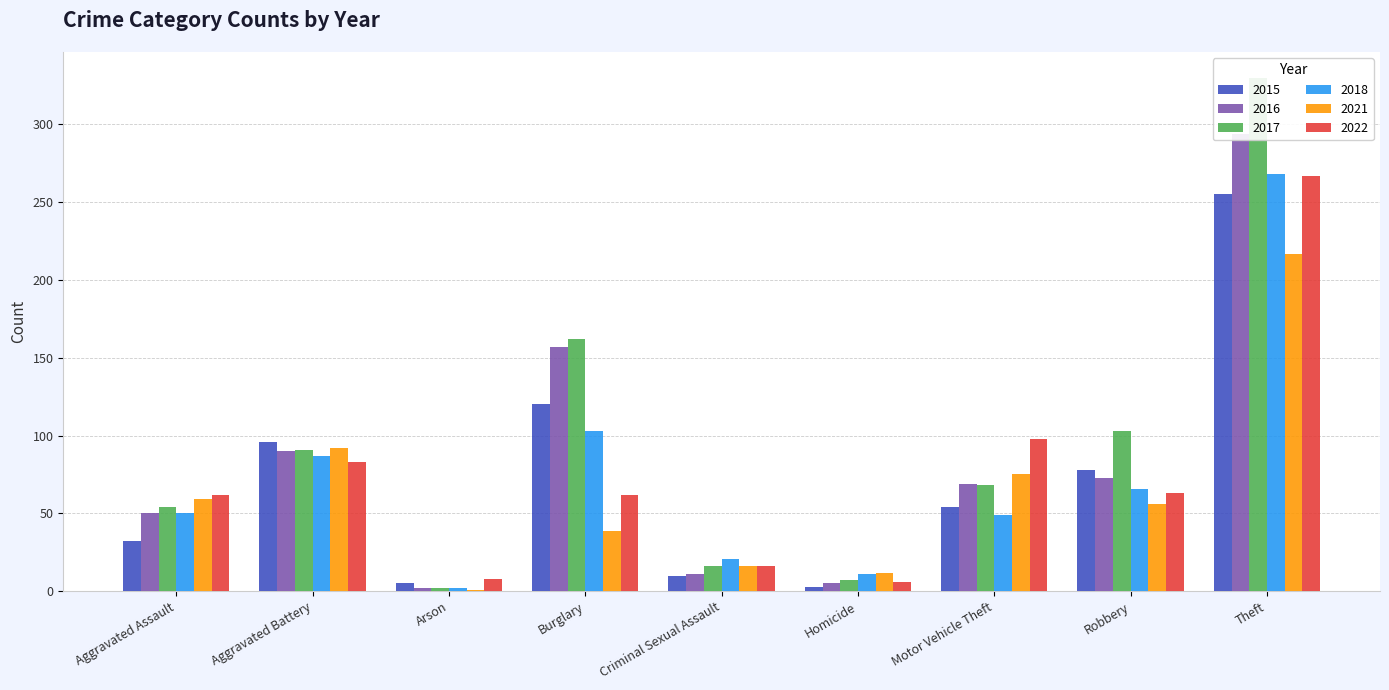

Count the number of data series in this chart.

6